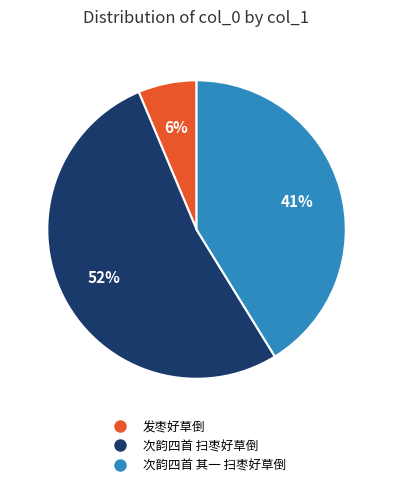

Which has a higher value, 次韵四首 其一 扫枣好草倒 or 发枣好草倒?

次韵四首 其一 扫枣好草倒